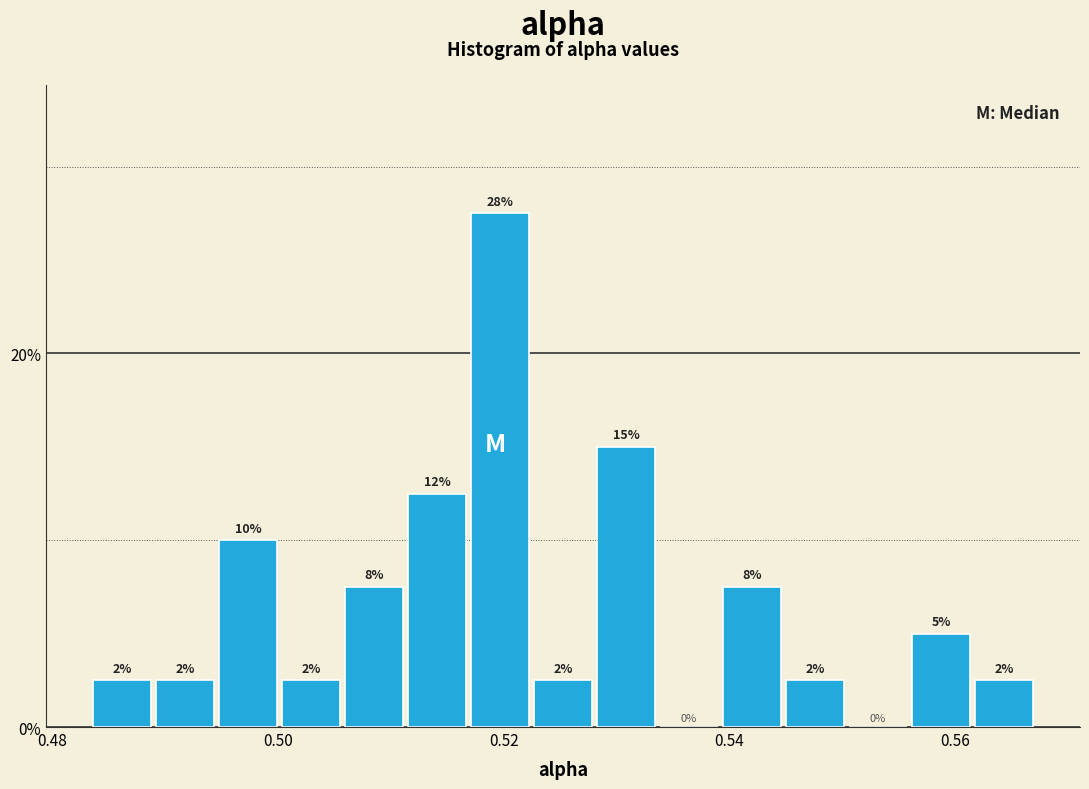

Around what value on the x-axis is the tallest bar? Give the approximate position of its centre, as read against the axis.

0.520